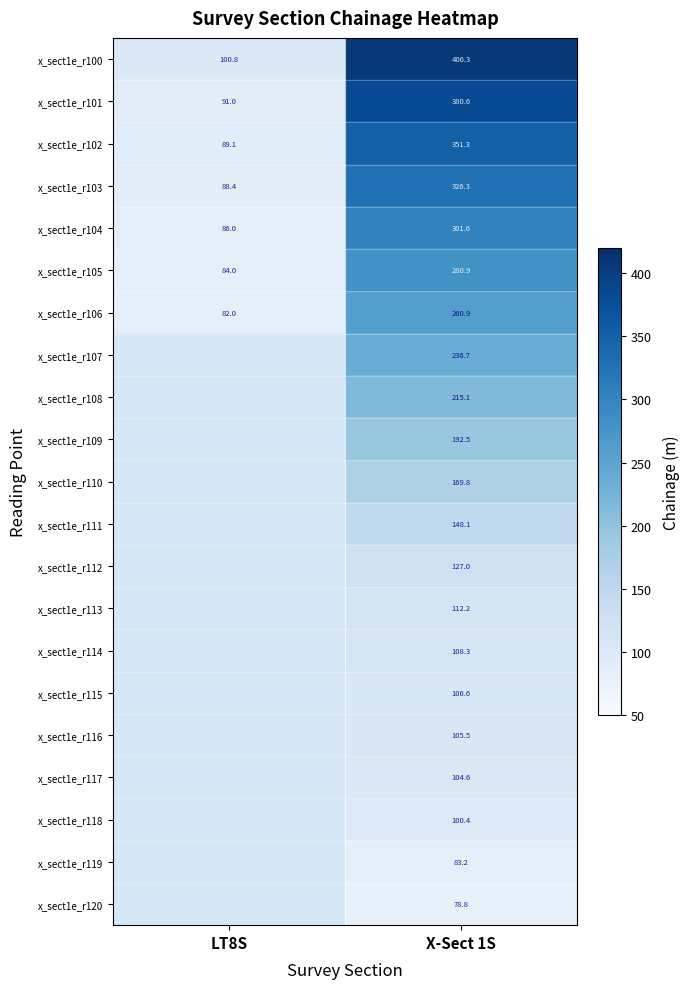

What is the lowest value of the x_sect1e_r105 series?

84.0